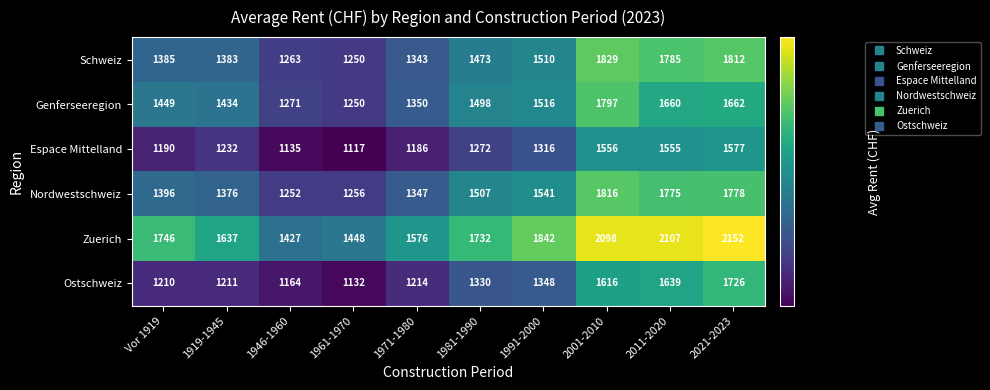

What is the maximum value shown in the chart?

2152